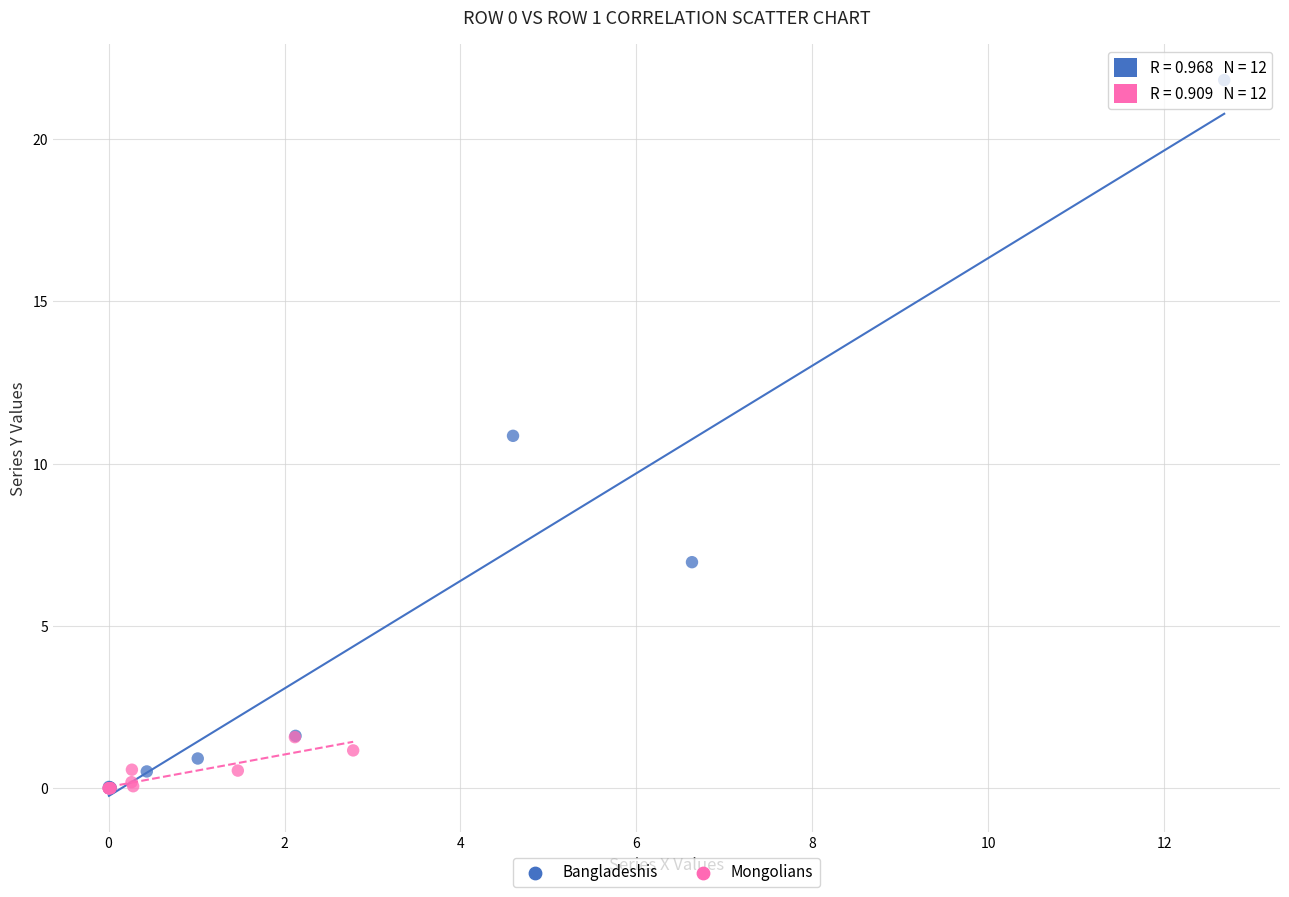

Which series contains the highest Y value?

Bangladeshis